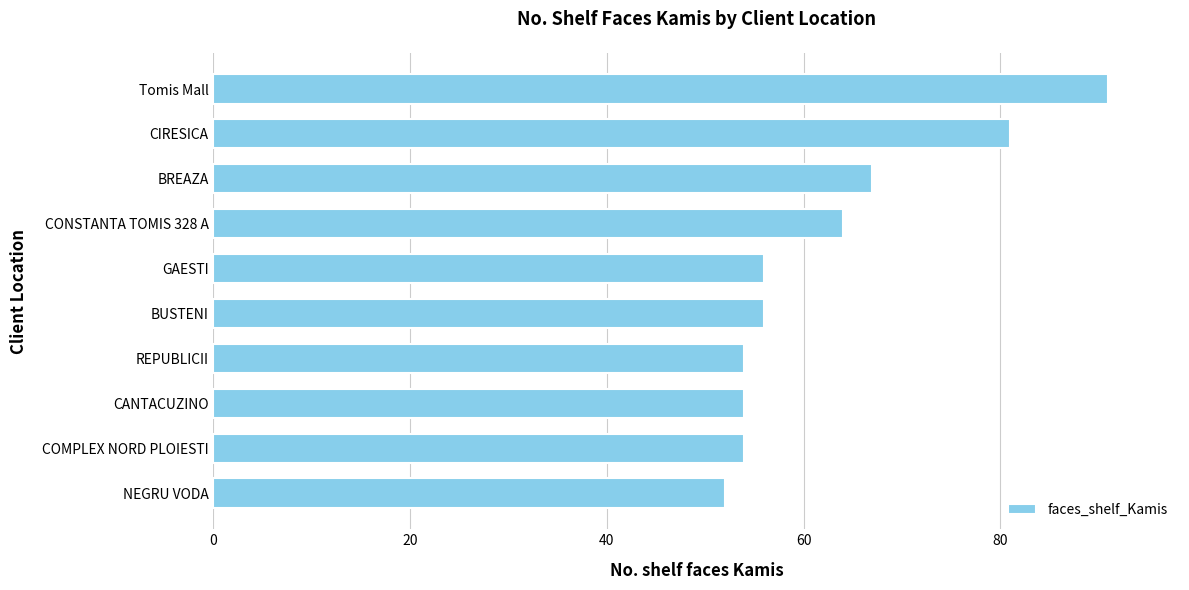

What is the difference between the maximum and minimum values?

39